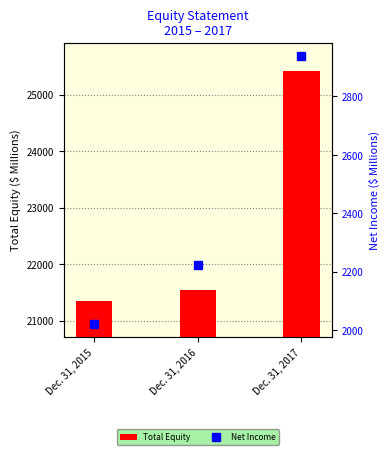

What is the average value of the Total Equity series?

22768